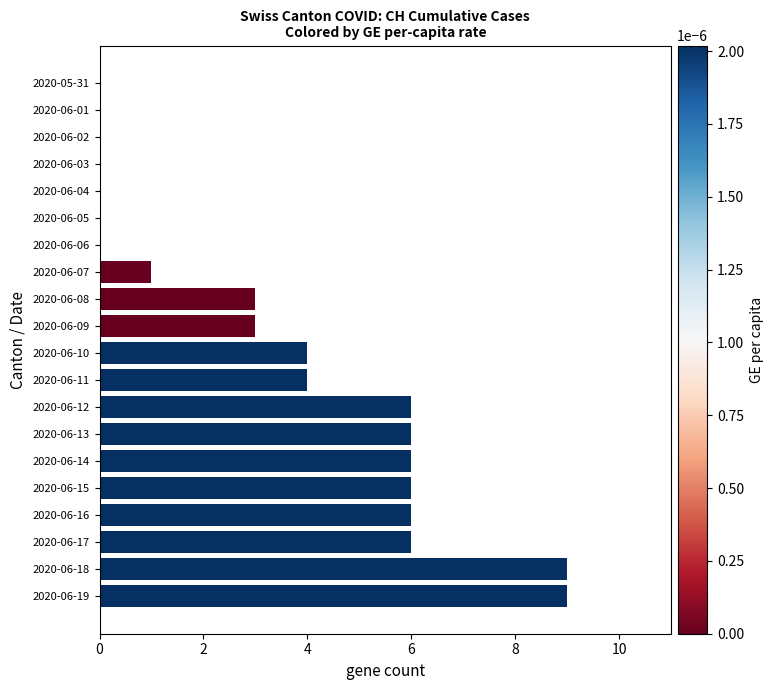

Reading bottom to top, extract all data points from this chart.

2020-06-19=9	2020-06-18=9	2020-06-17=6	2020-06-16=6	2020-06-15=6	2020-06-14=6	2020-06-13=6	2020-06-12=6	2020-06-11=4	2020-06-10=4	2020-06-09=3	2020-06-08=3	2020-06-07=1	2020-06-06=0	2020-06-05=0	2020-06-04=0	2020-06-03=0	2020-06-02=0	2020-06-01=0	2020-05-31=0